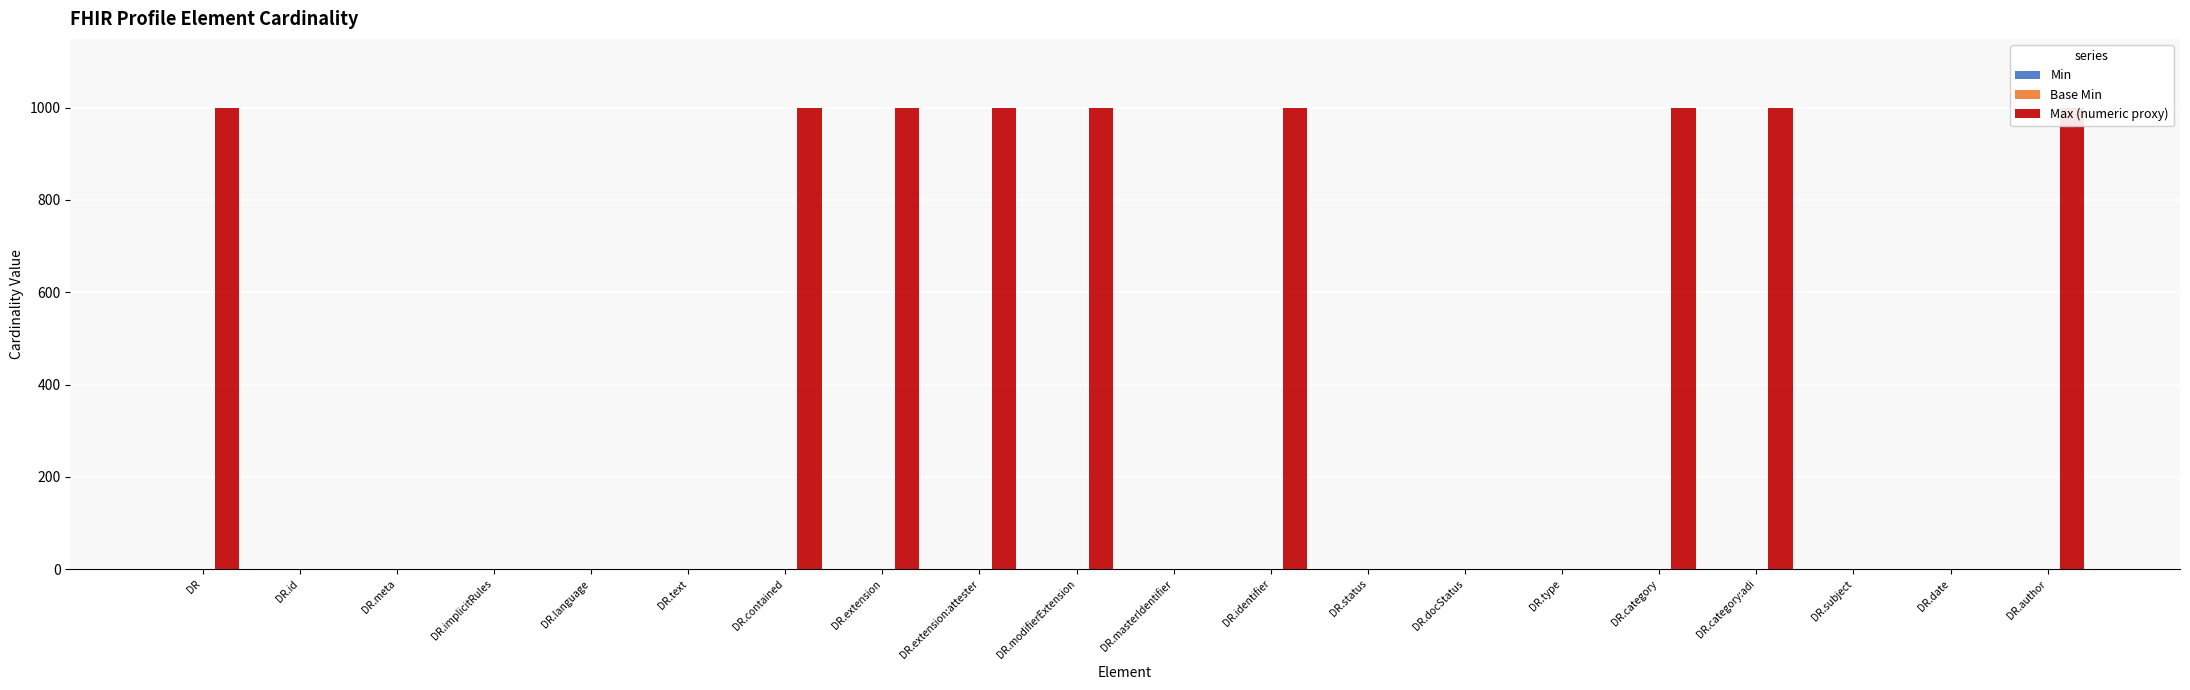

Count the Max (numeric proxy) values in the range 1 to 999.

20